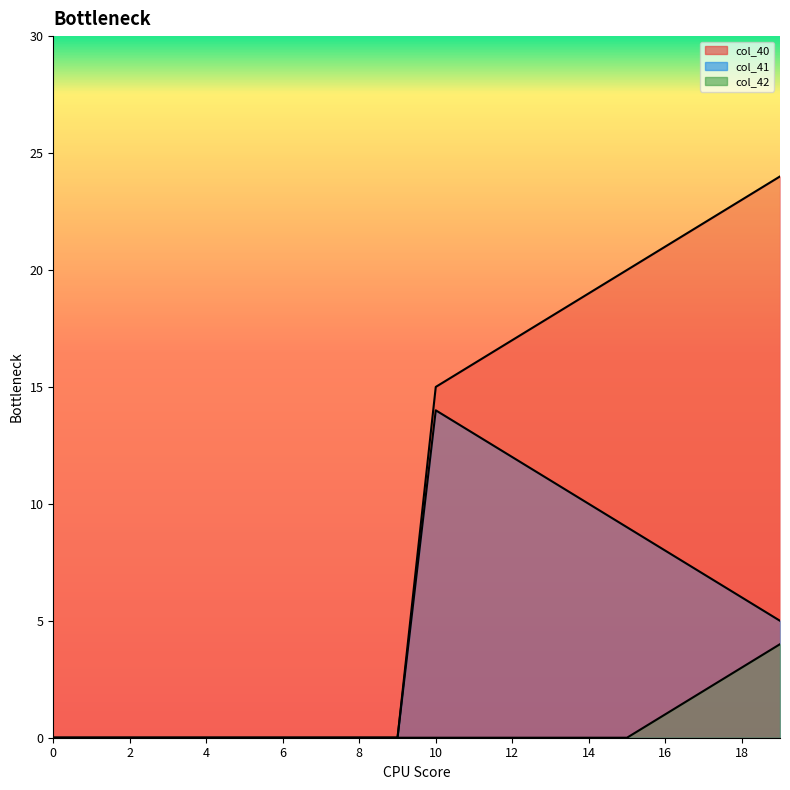

How many categories are shown in the chart?

20